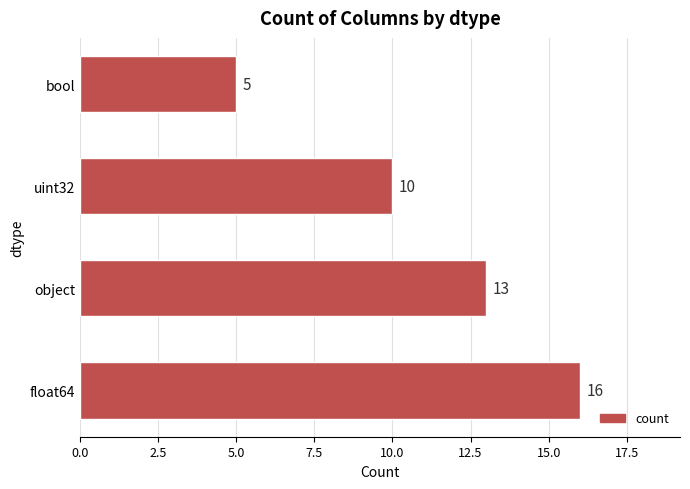

What is the maximum value shown in the chart?

16